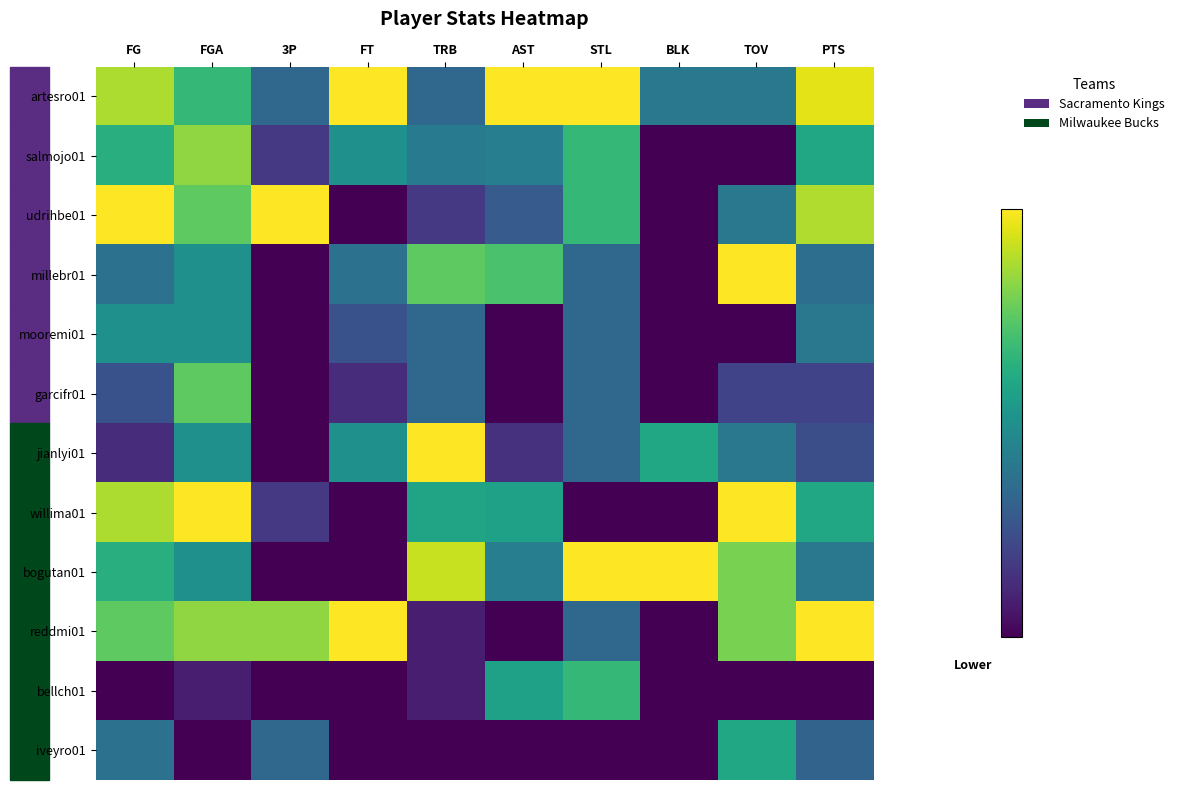

Which category has the lowest value across all series?

BLK